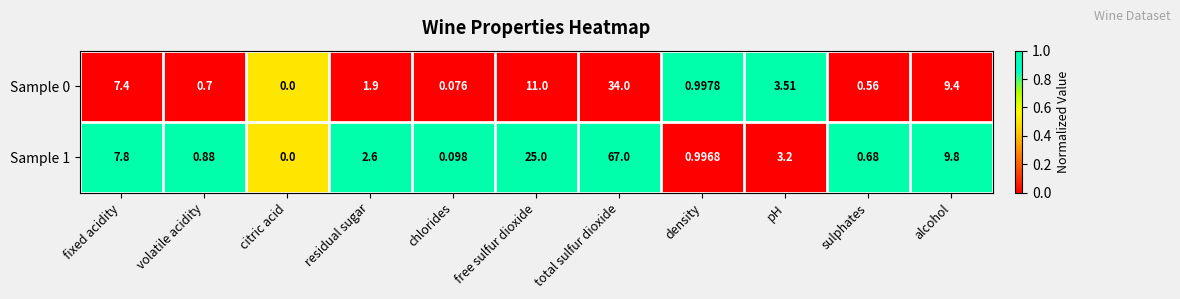

How many data points does each series have?

11